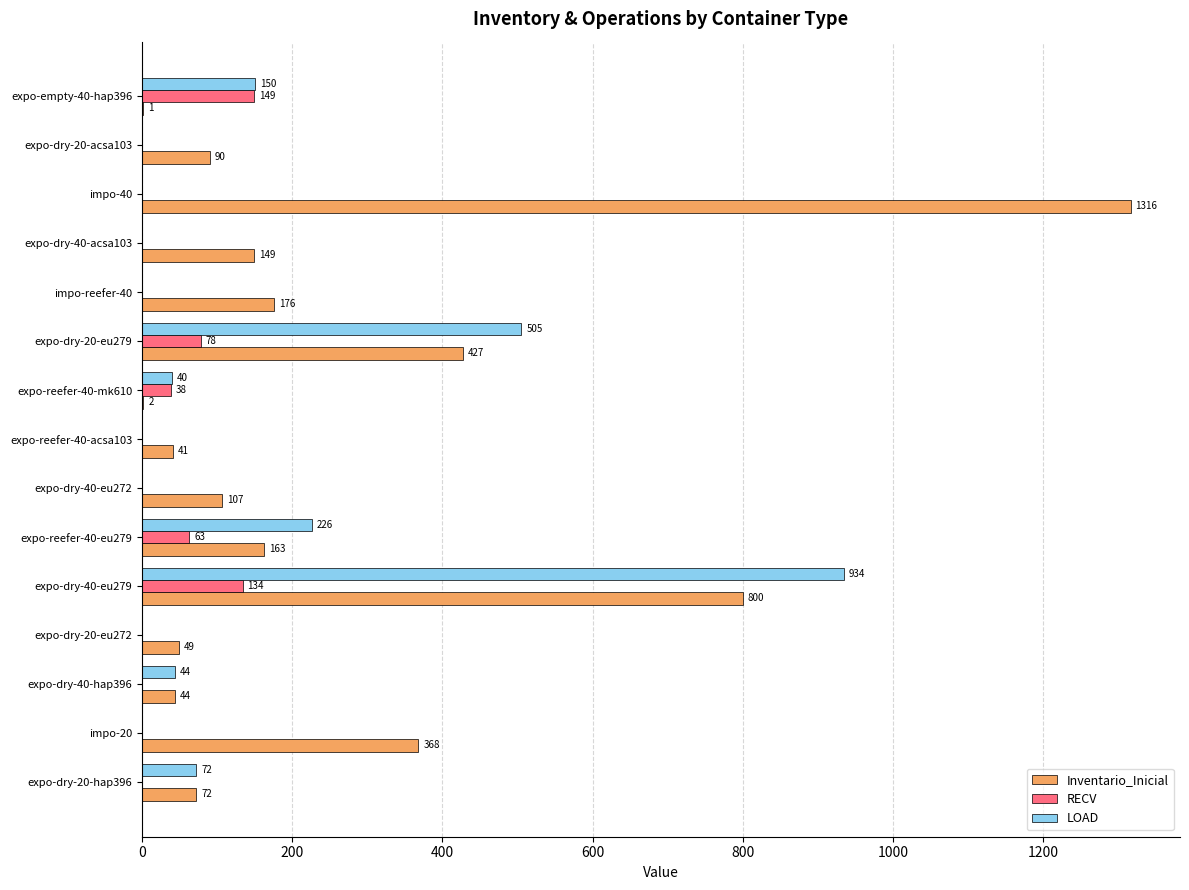

True or false: RECV has a value of -69 at expo-dry-40-hap396.

False